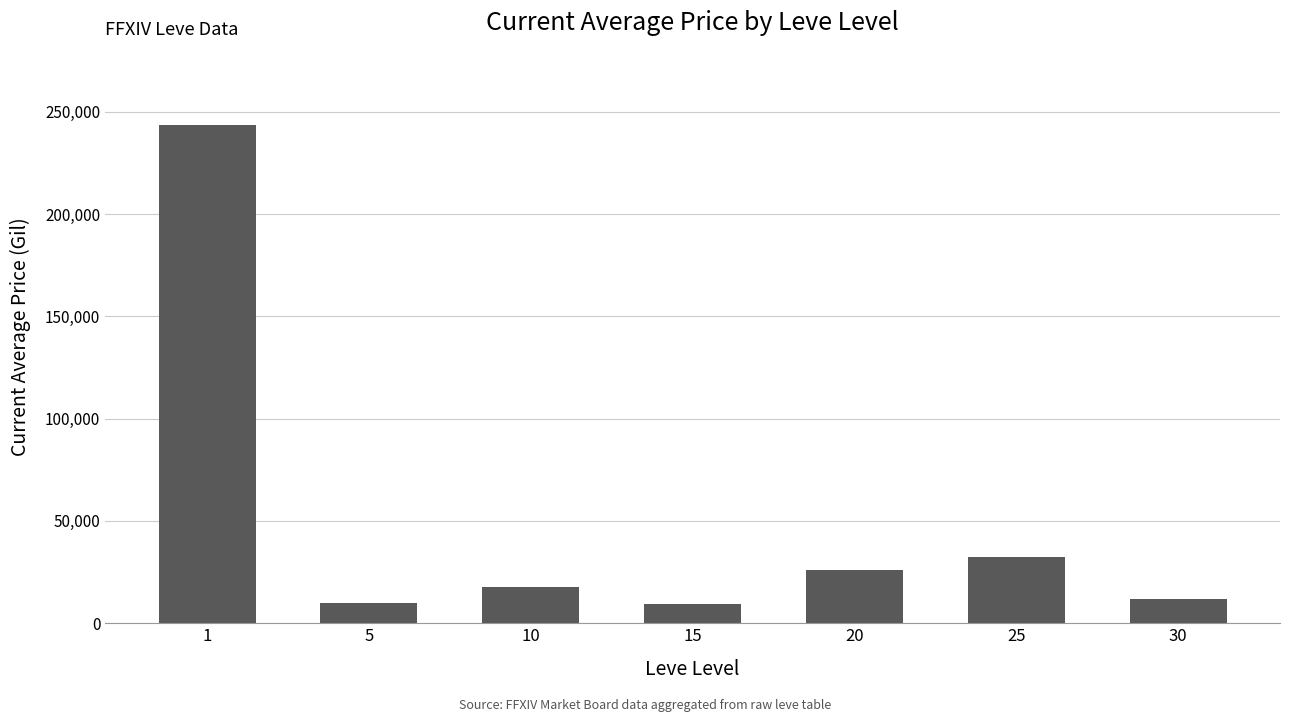

Is it true that the value at 5 is 10077?

True